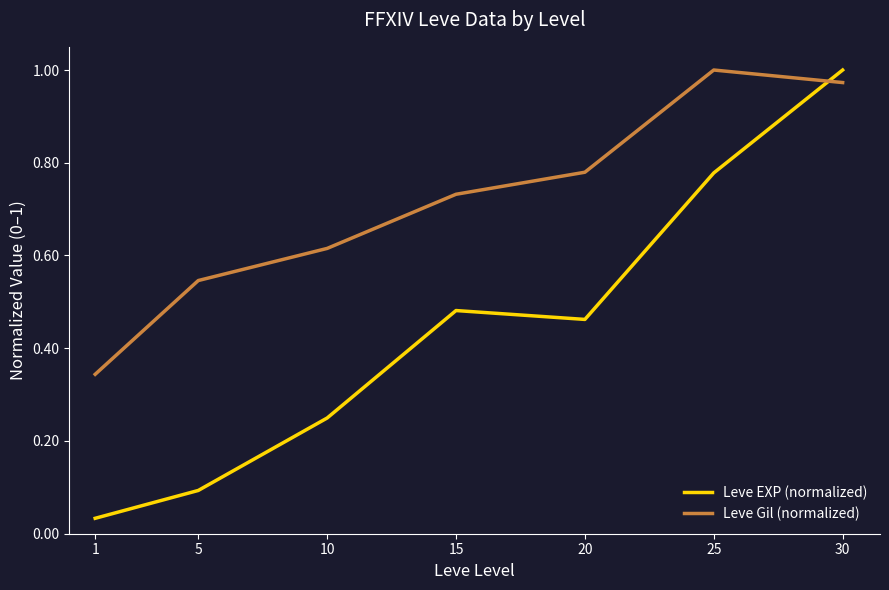

Rank the series at 5 from highest to lowest value.

Leve Gil (normalized), Leve EXP (normalized)